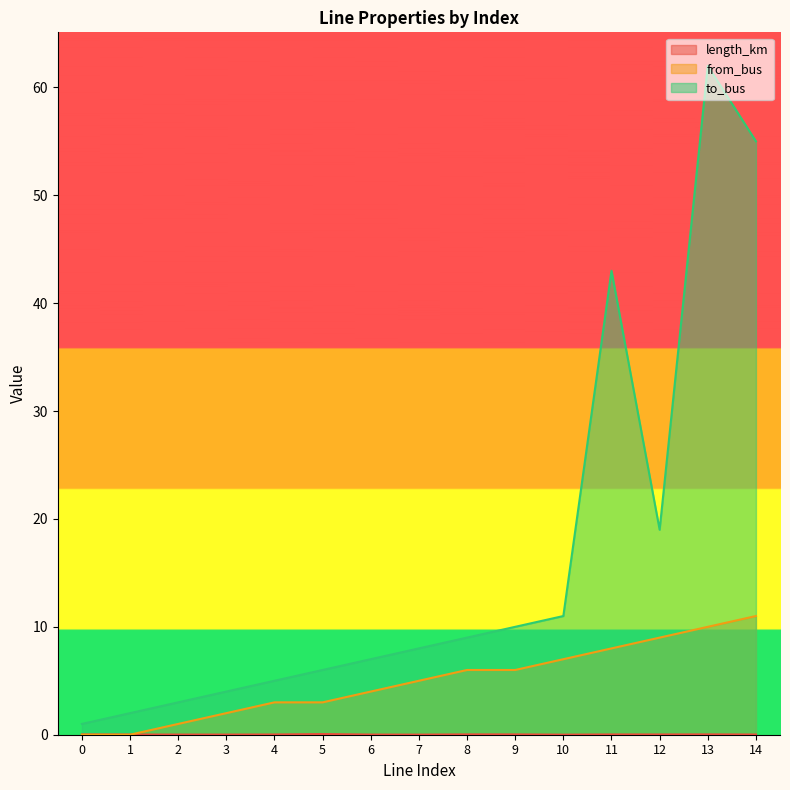

Where is the first local maximum for to_bus?

11